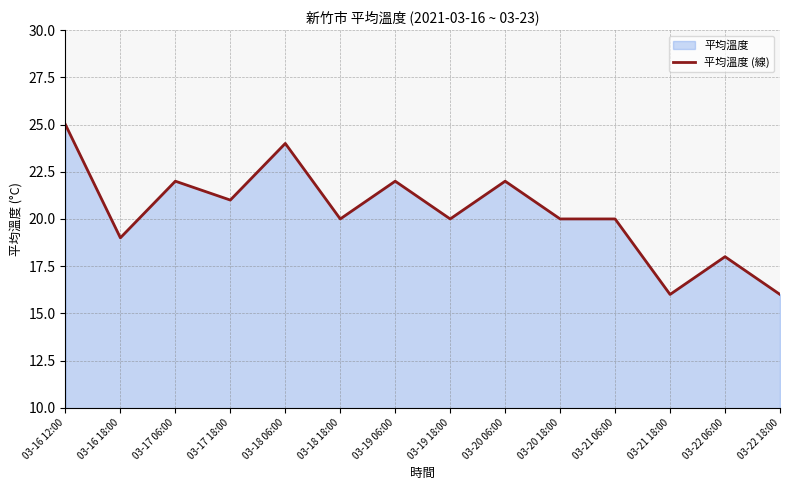

What is the value of the 7th point from the left?

22